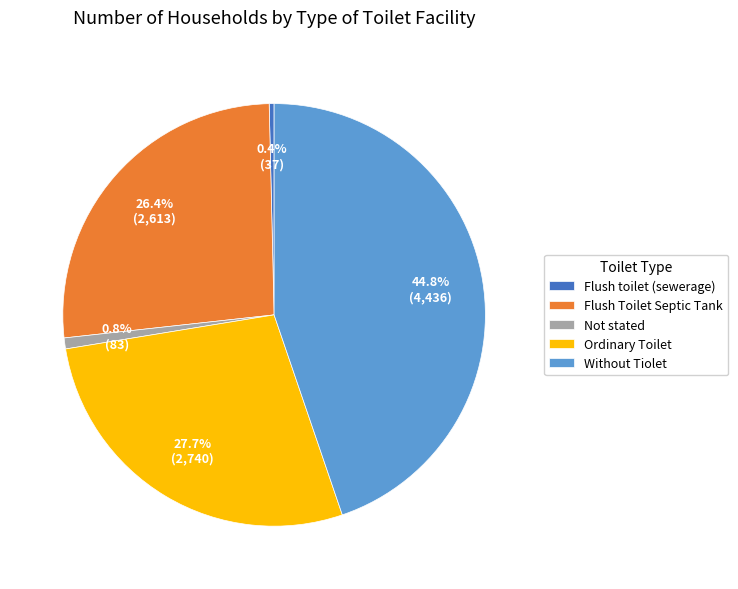

Which has a higher value, Flush Toilet Septic Tank or Flush toilet (sewerage)?

Flush Toilet Septic Tank